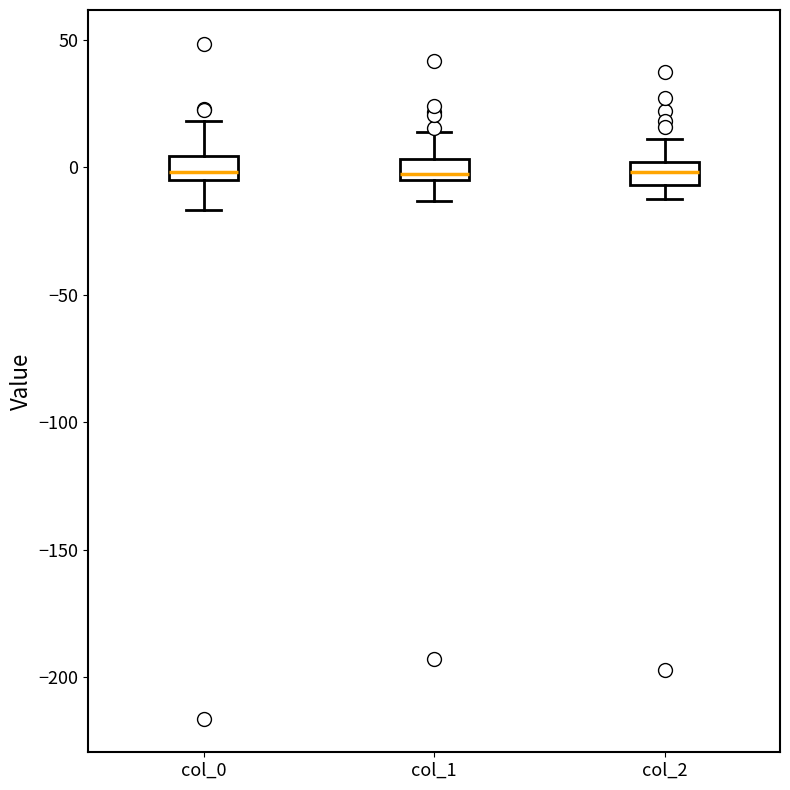

Where does the upper whisker of the box for col_1 end on the y-axis? The values are not printed on the chart, so give them approximately, as read against the axis.

15